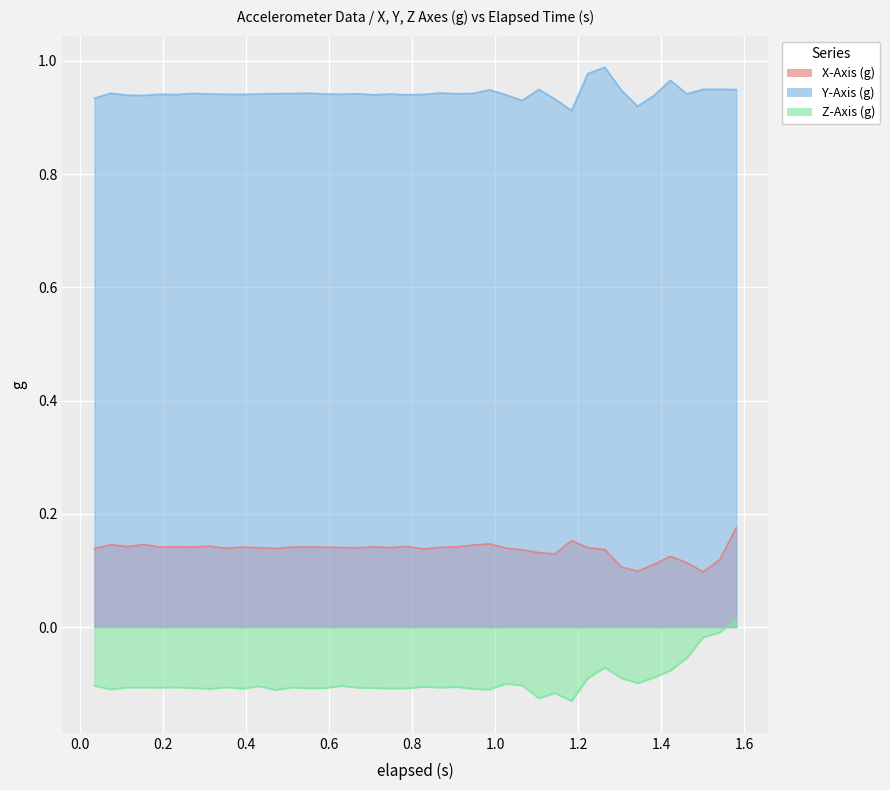

What is the difference between the maximum and minimum values in the Z-Axis (g) series?

0.1